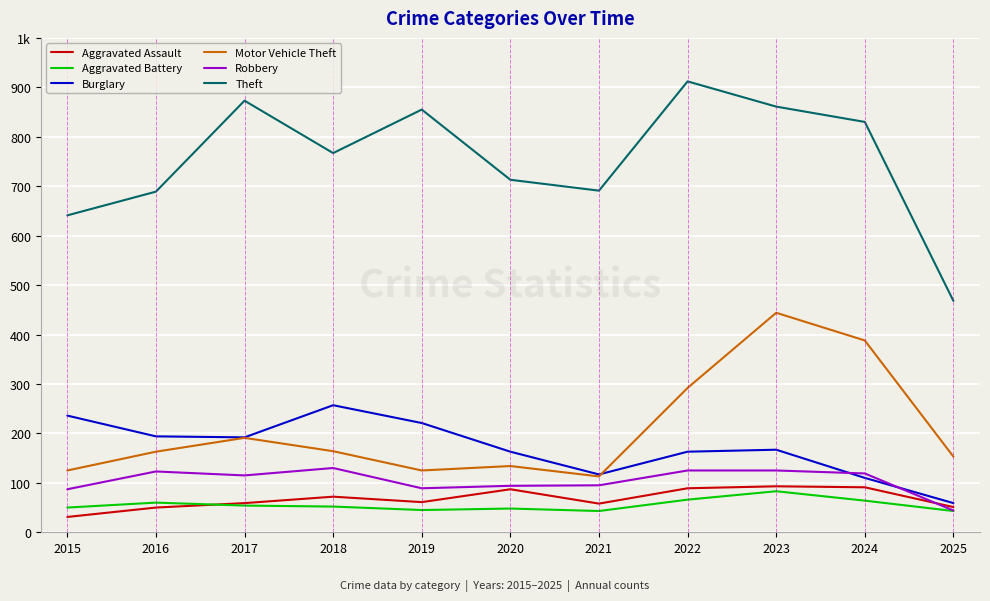

What is the difference between the highest and lowest values at 2025?

425